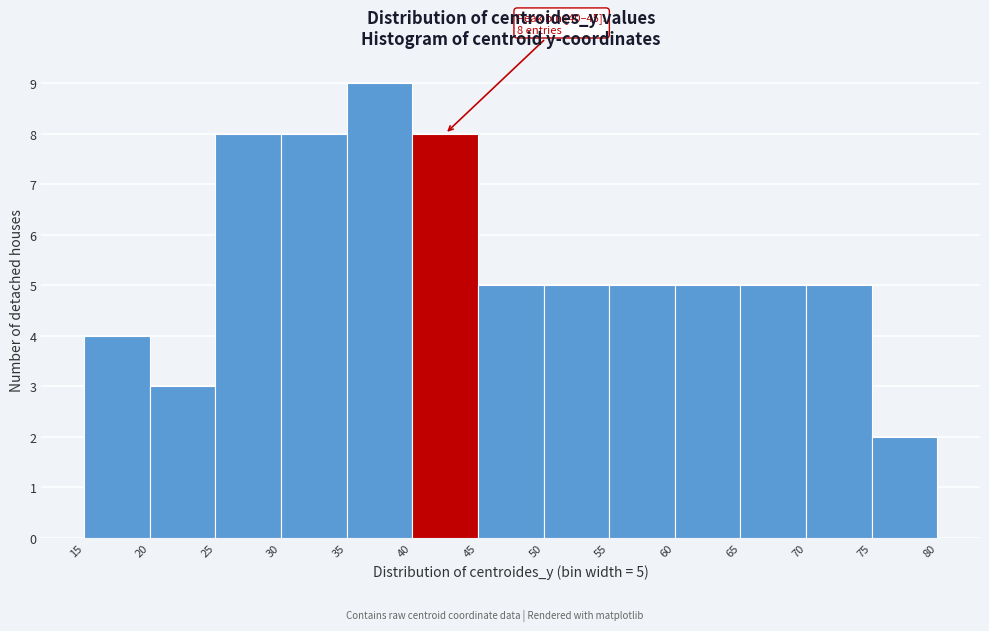

Which range on the x-axis has the tallest bar?

35 to 40